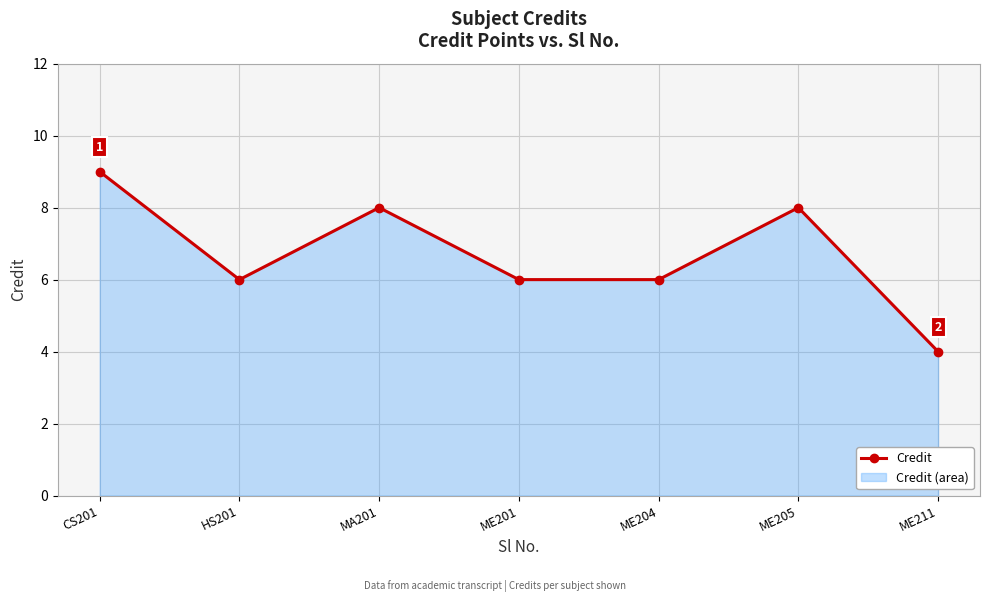

Is it true that the value at ME205 is 3?

False